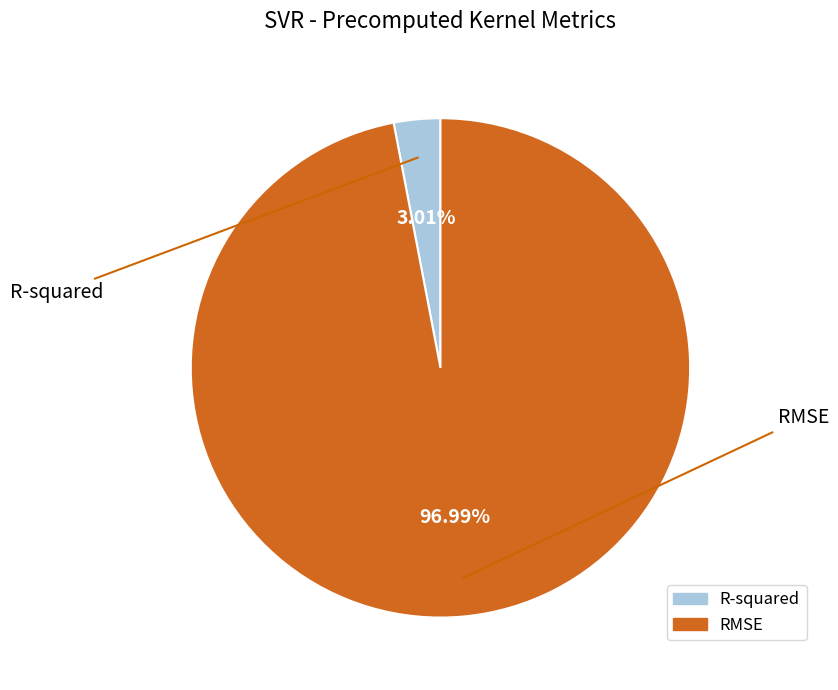

Which slice is the smallest?

R-squared